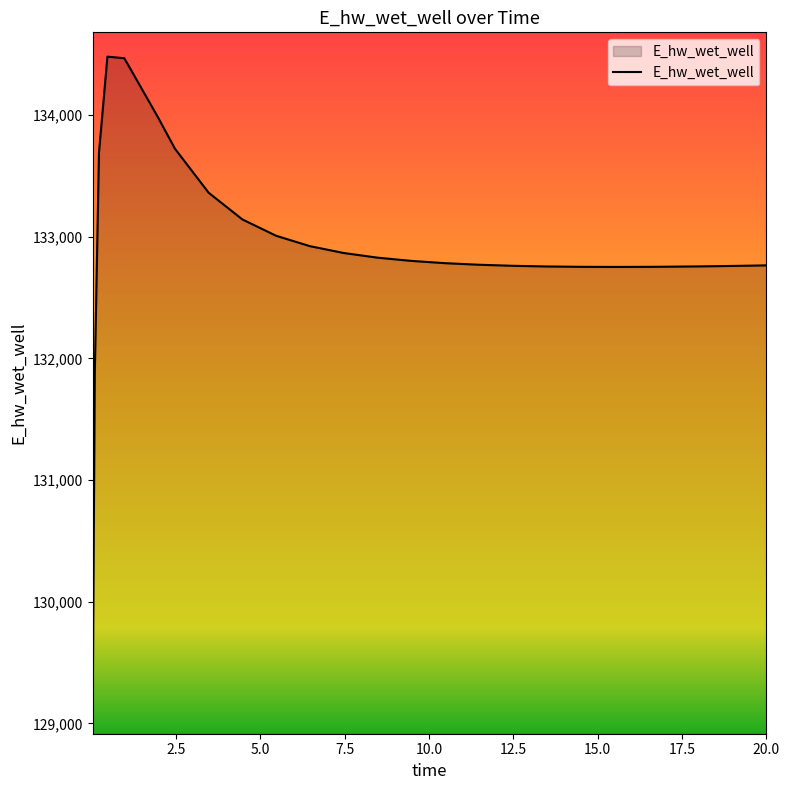

How many lines are shown in the chart?

1